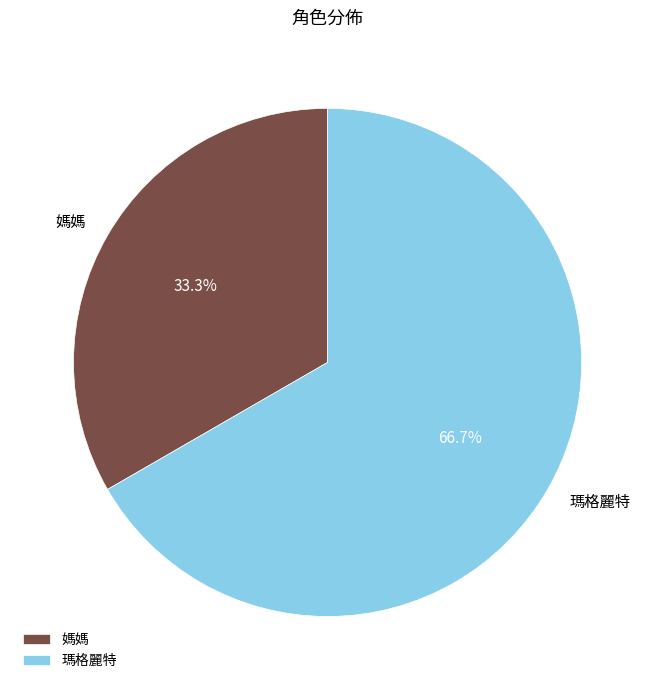

Rank the categories by value from highest to lowest.

瑪格麗特, 媽媽